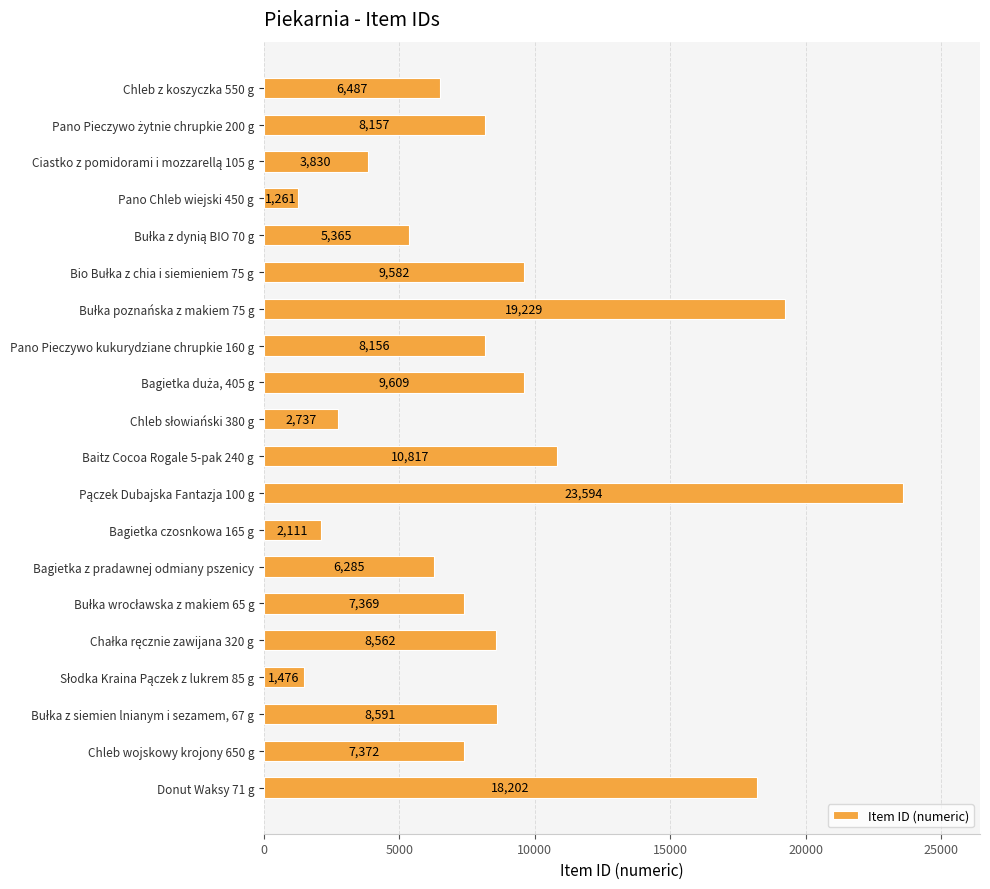

What is the value of the 7th bar from the top?

19229